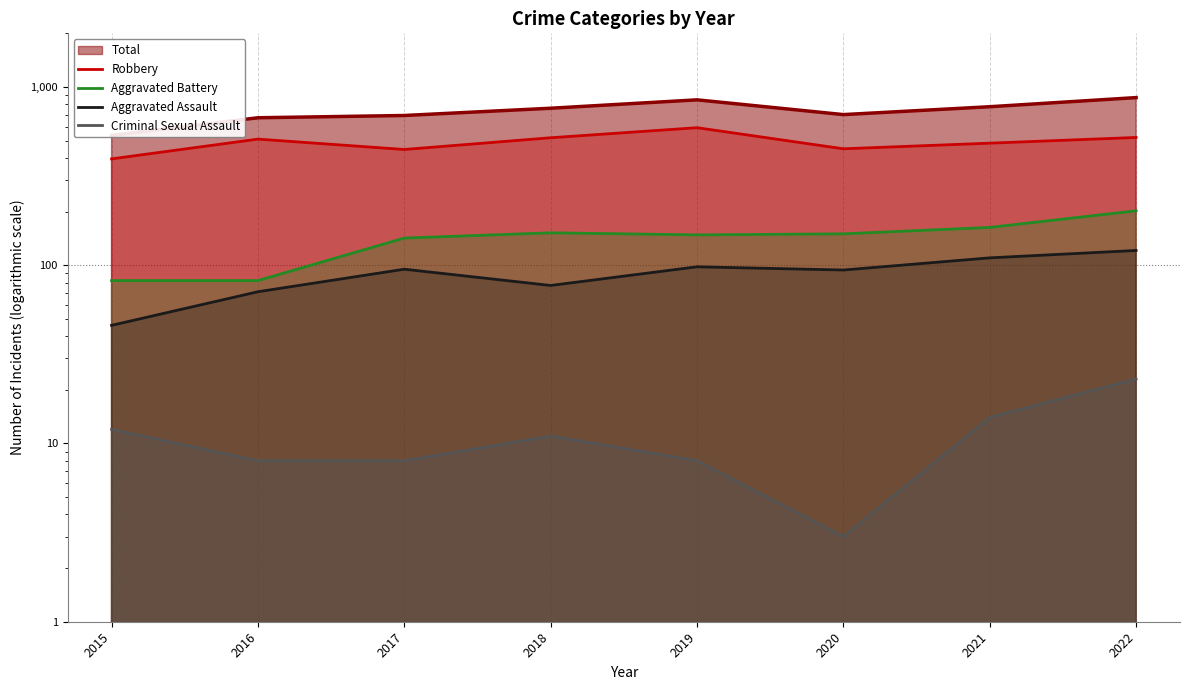

What is the smallest value displayed?

3